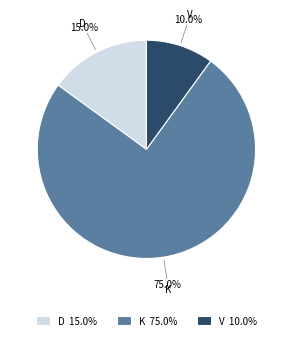

Is there any slice that represents more than half of the pie?

Yes